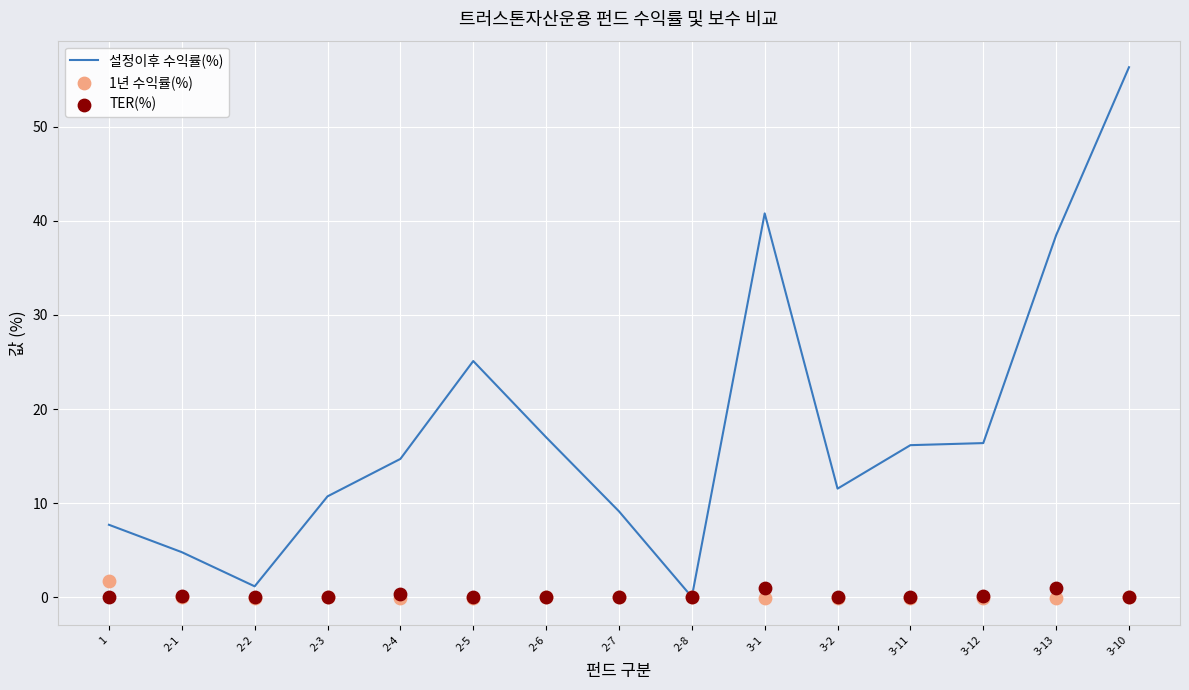

What is the total value across all series at 2-4?

15.0